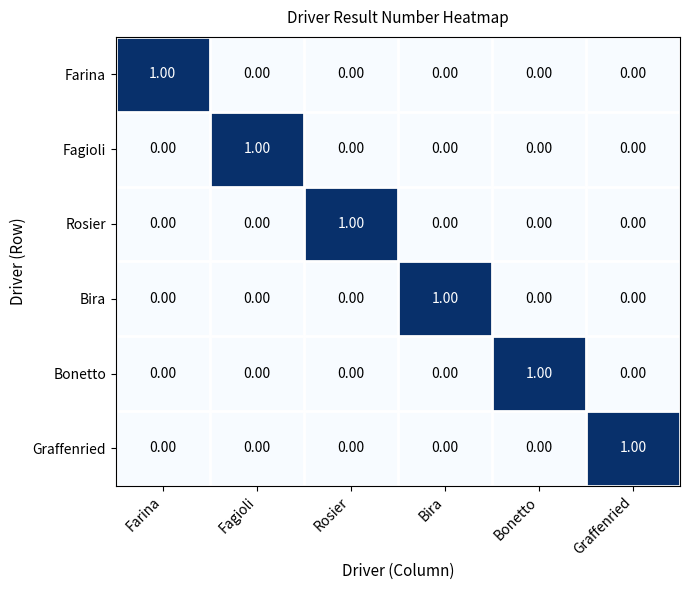

At which label does Graffenried reach its peak?

Graffenried